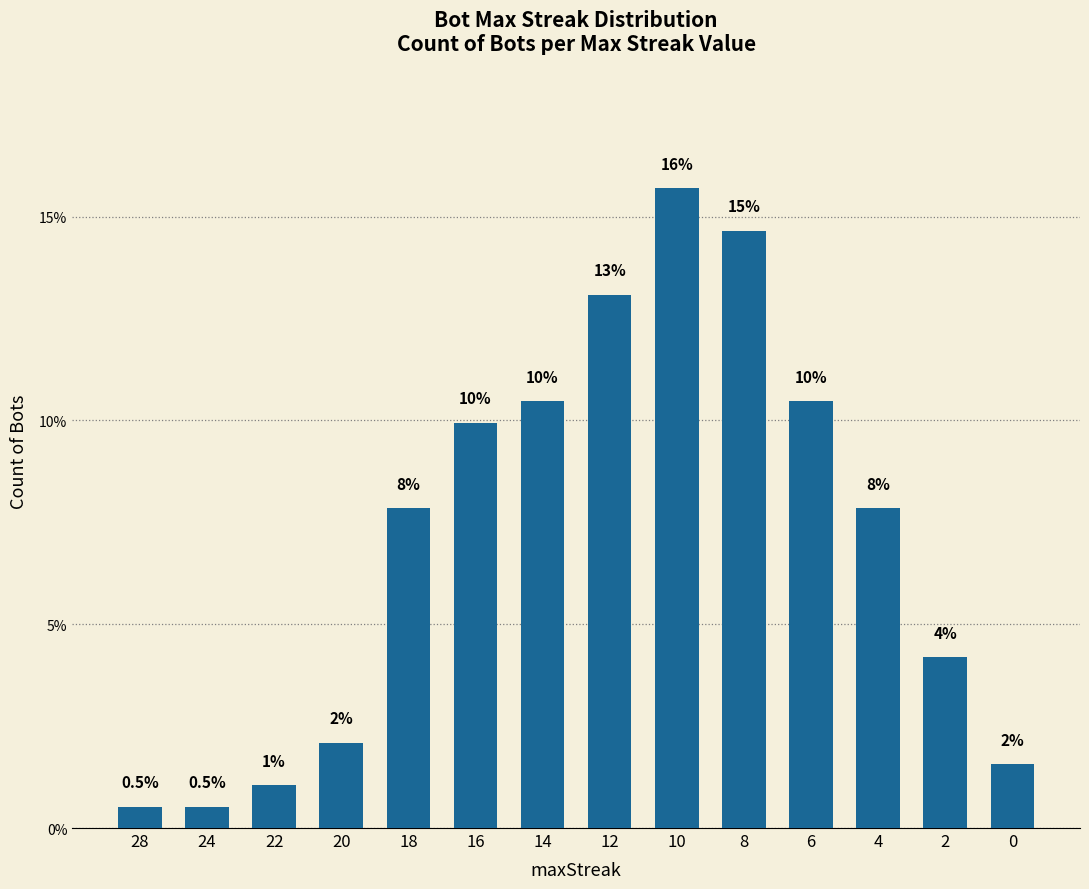

Does the chart contain stacked bars?

No